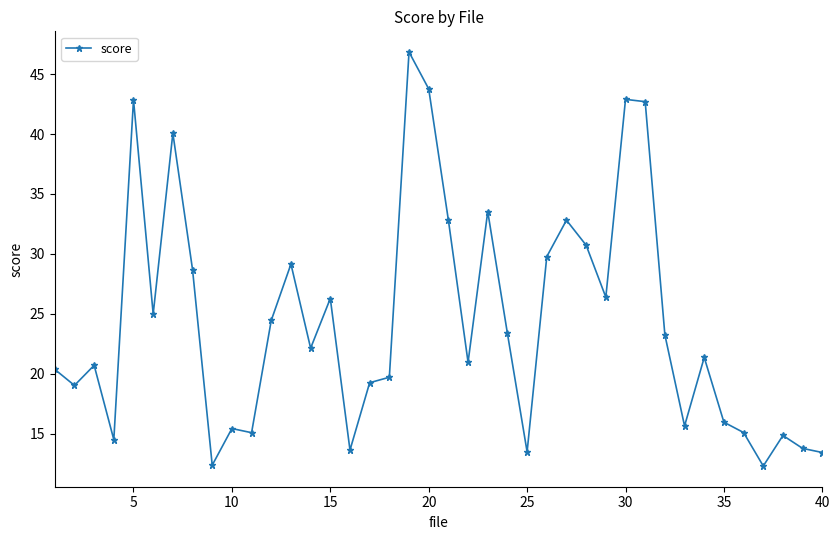

What is the value of the 33rd point from the left?

15.6